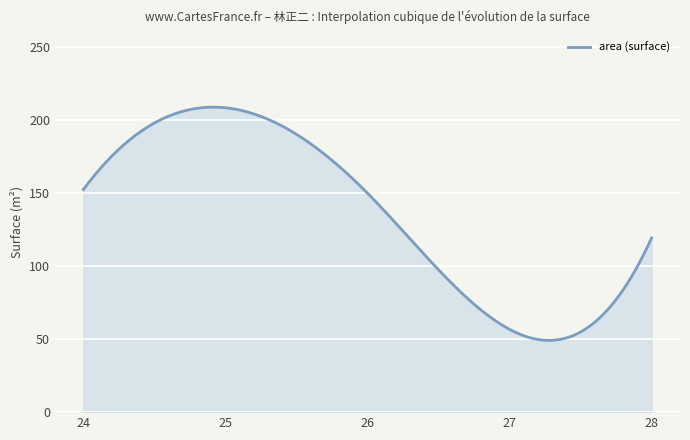

What is the difference between the maximum and minimum values?

159.6